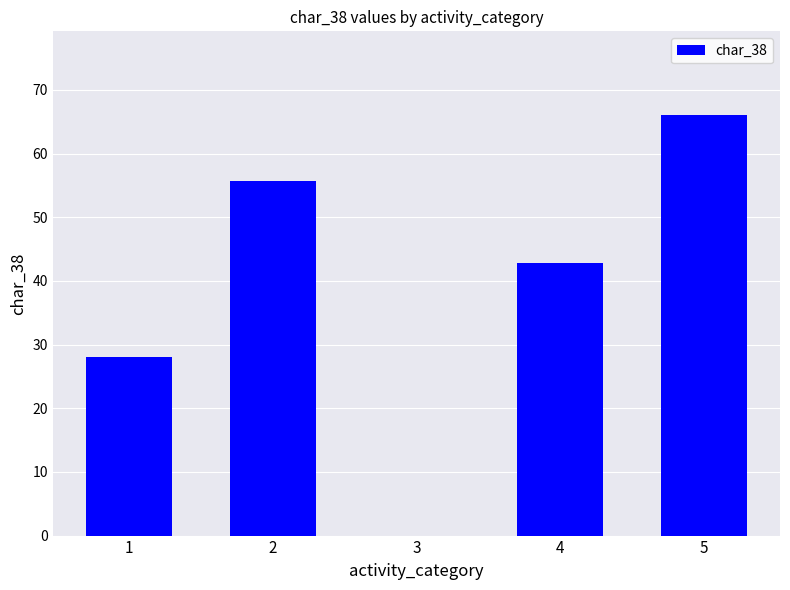

What is the average value?

38.5